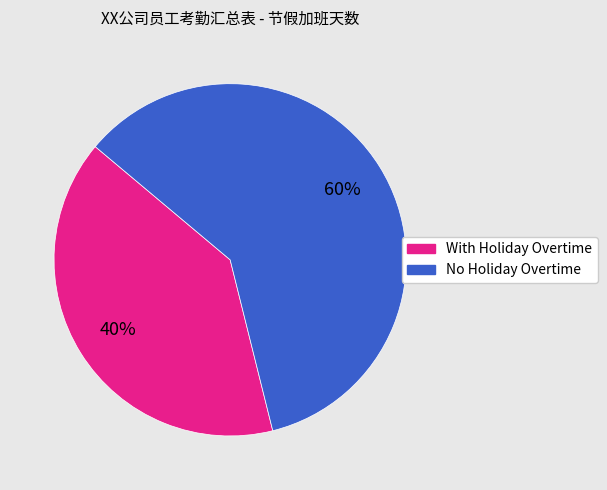

Does any single category account for the majority?

Yes